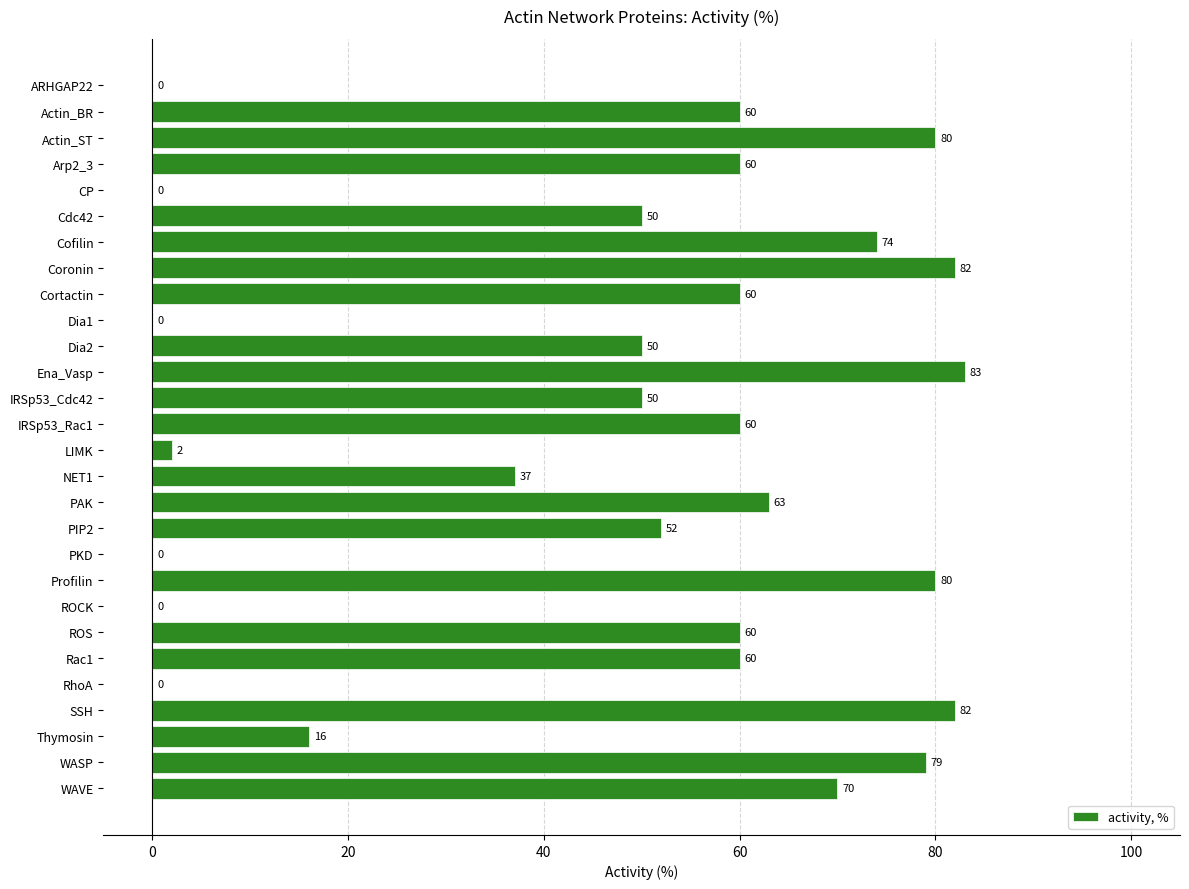

What is the sum of all values?

1310